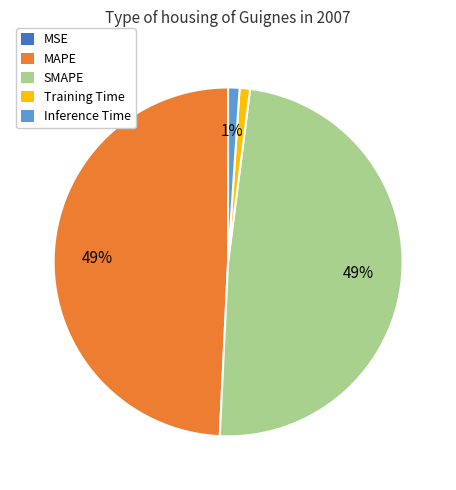

True or false: MAPE accounts for 42% of the total.

False